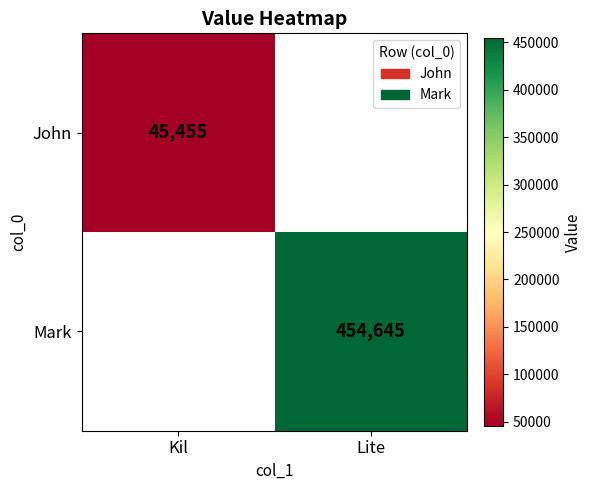

The value of John at Kil is 72274. True or false?

False